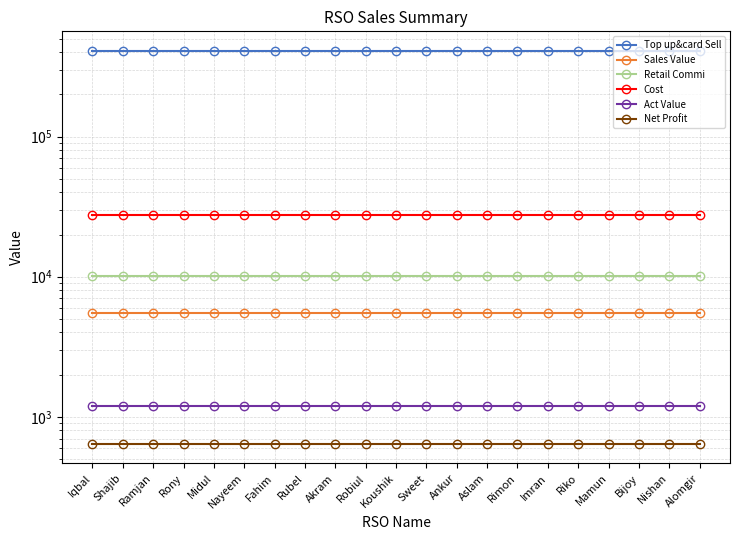

What are all the series names shown in the legend?

Top up&card Sell, Sales Value, Retail Commi, Cost, Act Value, Net Profit